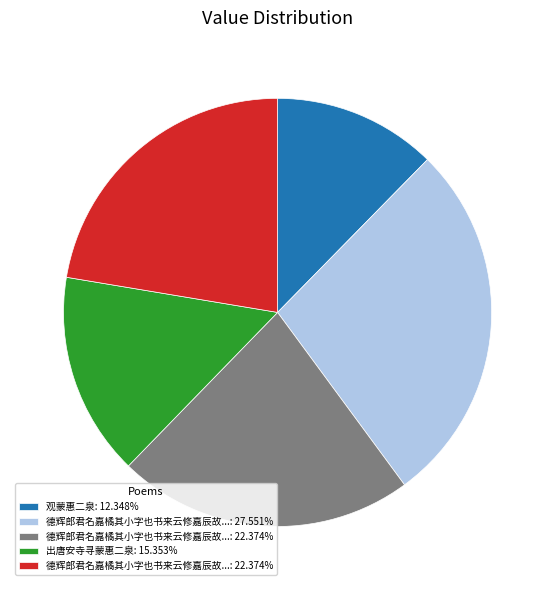

Is there any slice that represents more than half of the pie?

No